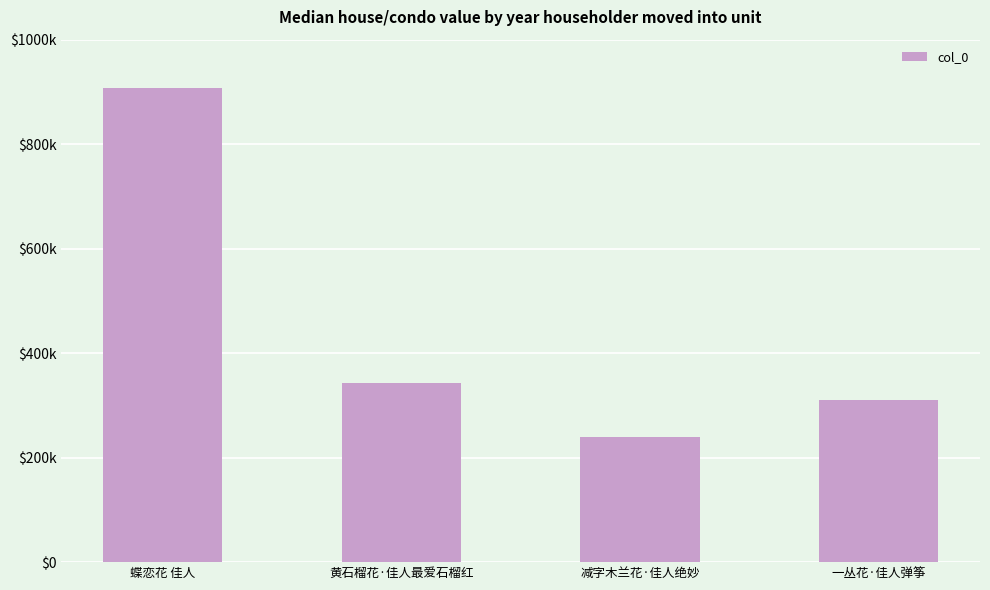

Which label corresponds to the smallest value in the chart?

减字木兰花·佳人绝妙